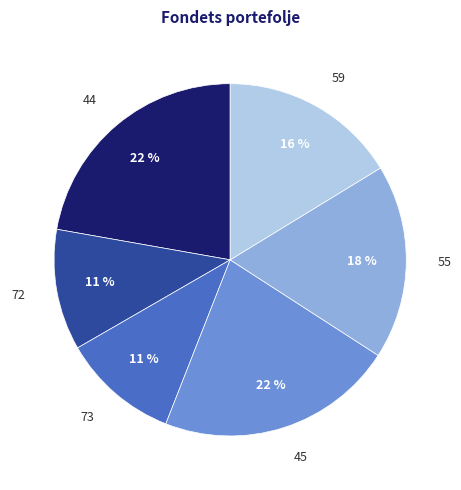

Approximately how many times larger is the value at 45 compared to 55?

1.2